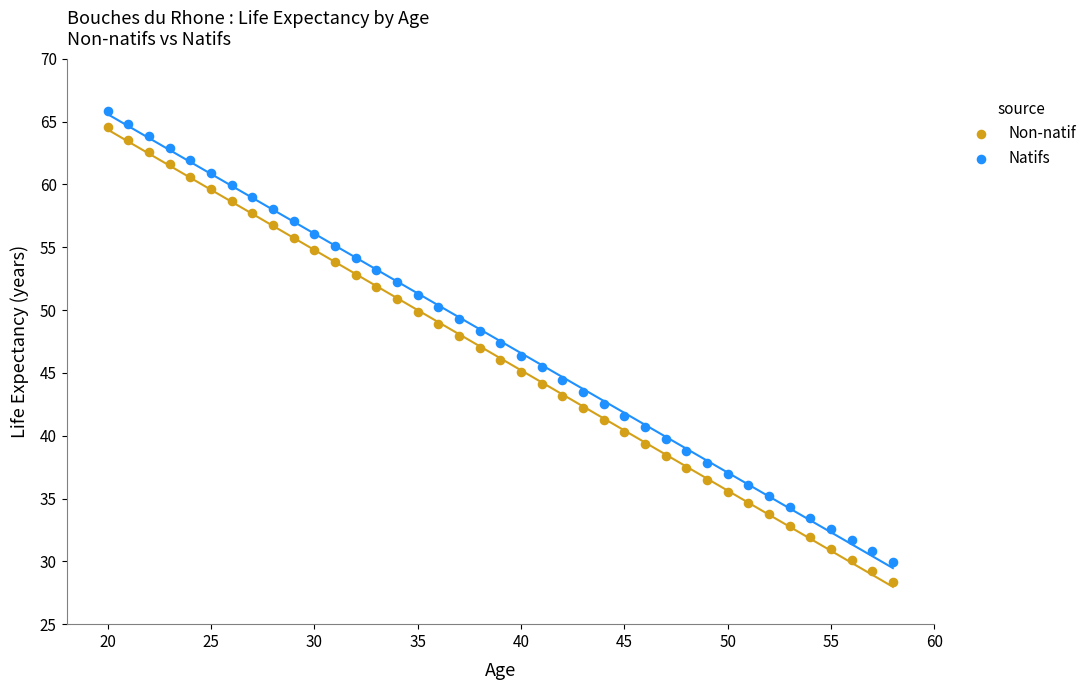

Which series has the widest spread of Y values?

Non-natif